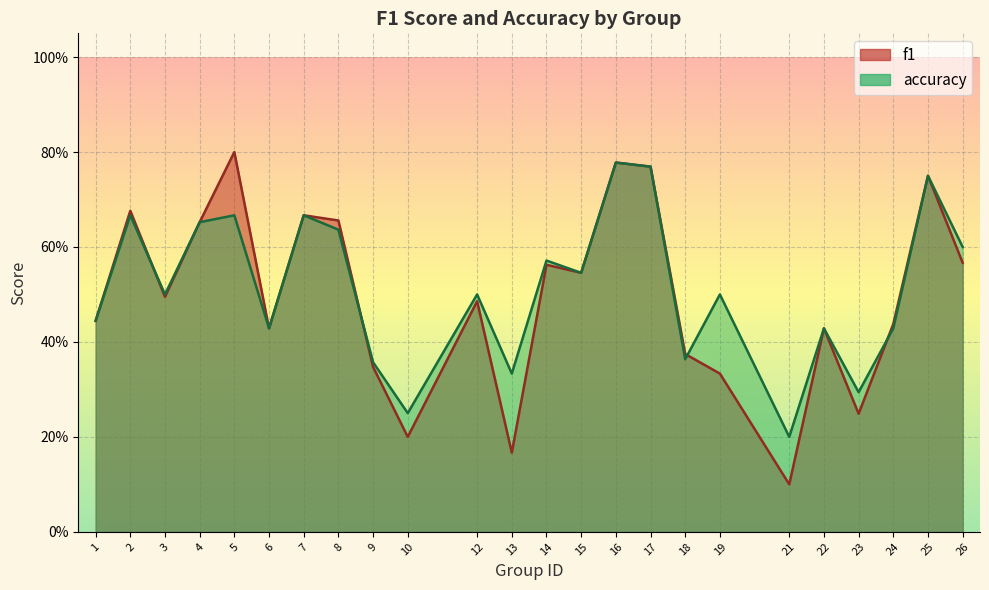

What are all the series names shown in the legend?

f1, accuracy